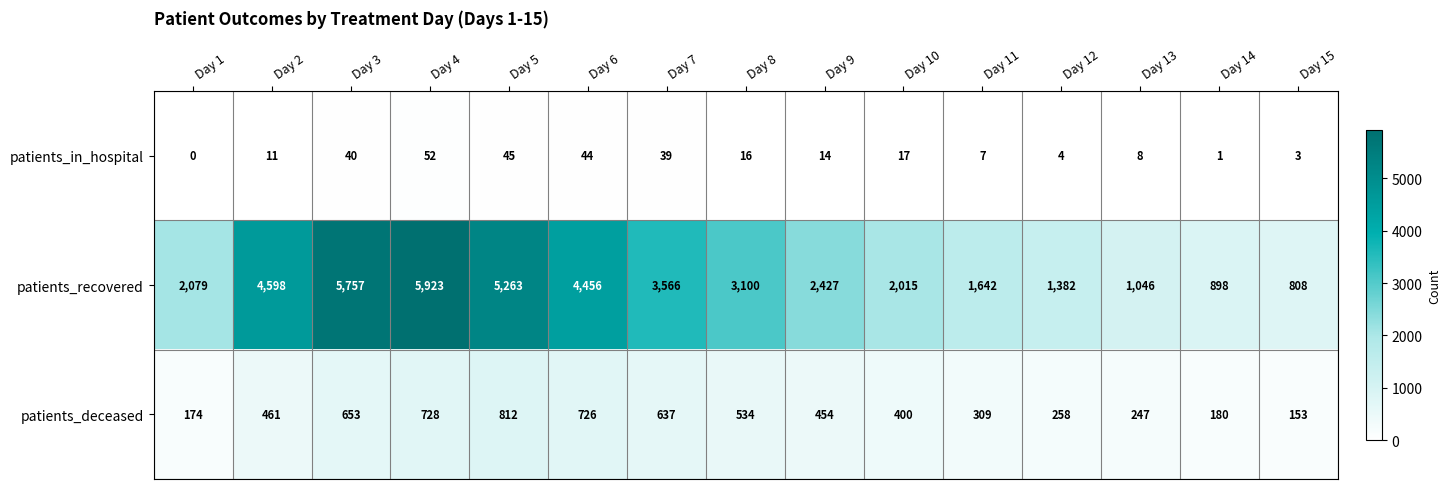

Which series has the widest spread of values?

patients_recovered